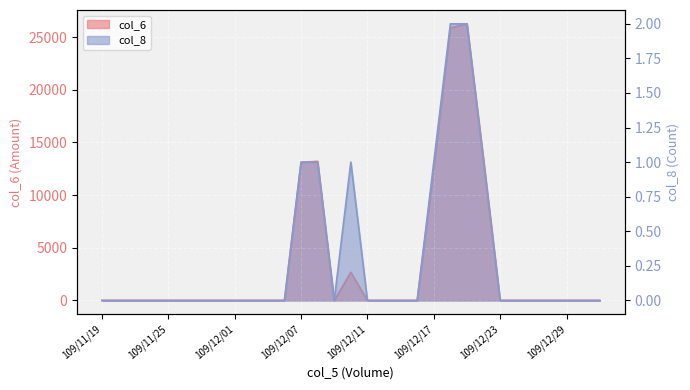

Between 109/12/04 and 109/12/07, which series saw the biggest shift?

col_6